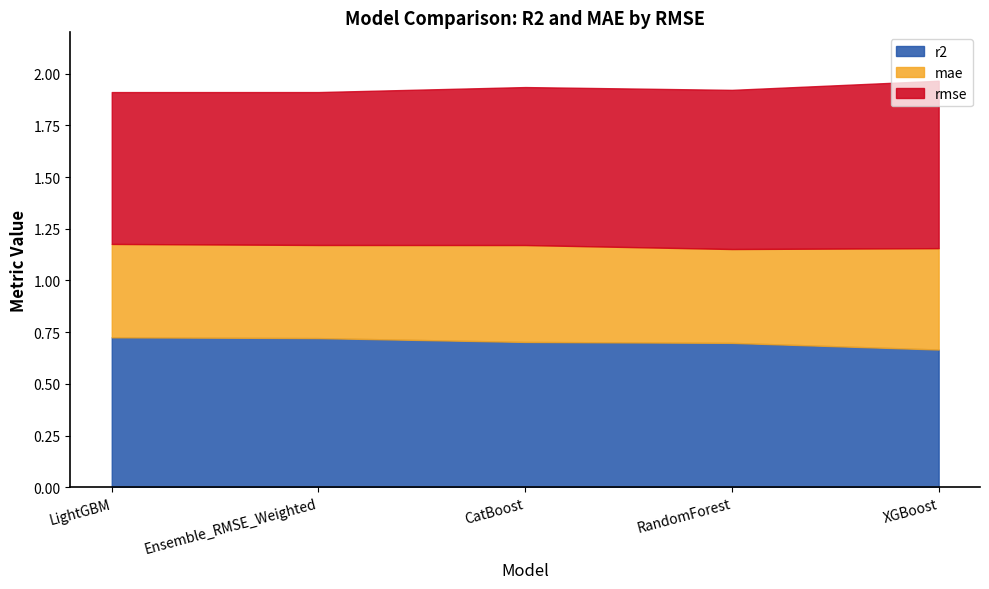

What is the difference between the maximum and minimum values?

0.1